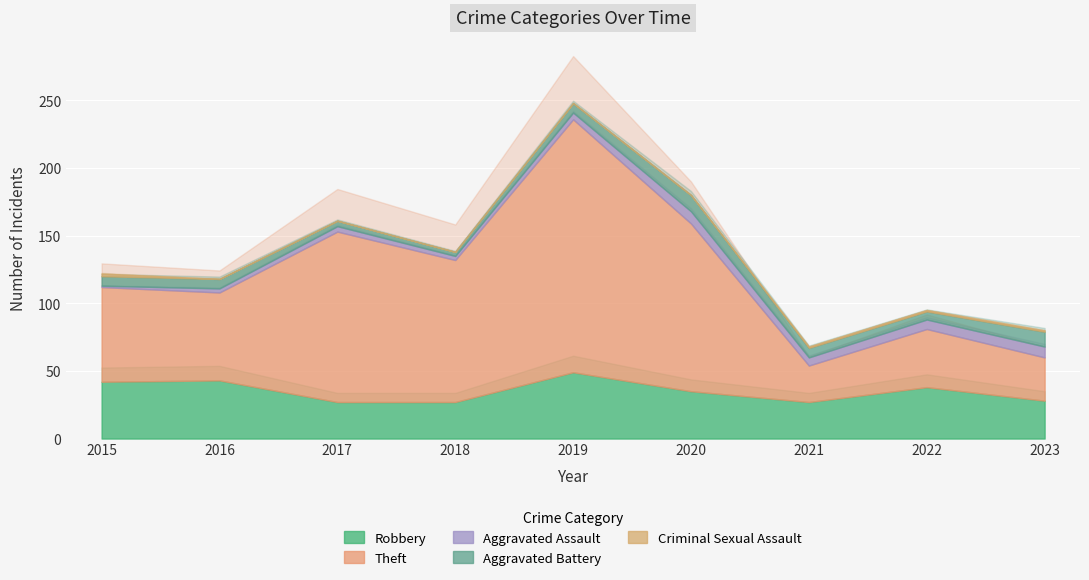

True or false: Robbery and Theft intersect in this chart.

False